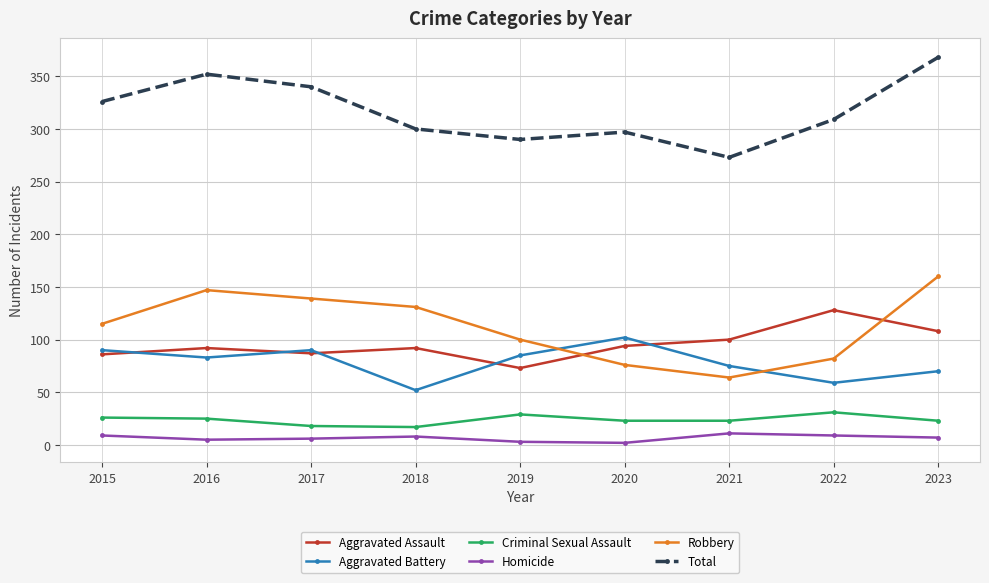

Rank the series by their maximum value, from lowest to highest.

Homicide, Criminal Sexual Assault, Aggravated Battery, Aggravated Assault, Robbery, Total